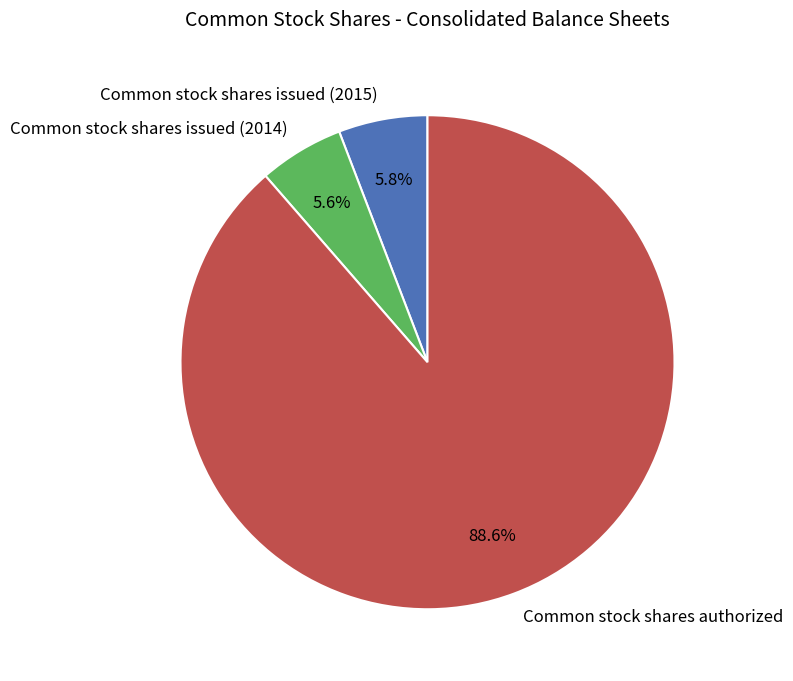

How many slices are in this pie chart?

3